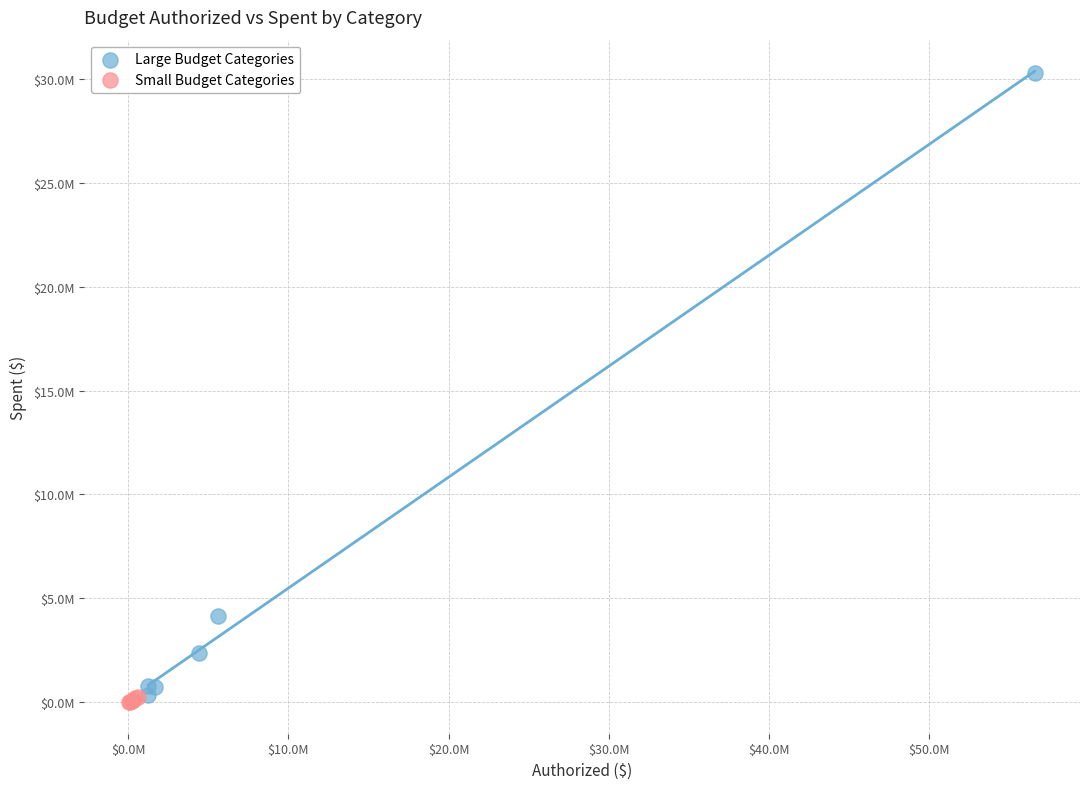

What are all the series names shown in the legend?

Large Budget Categories, Small Budget Categories